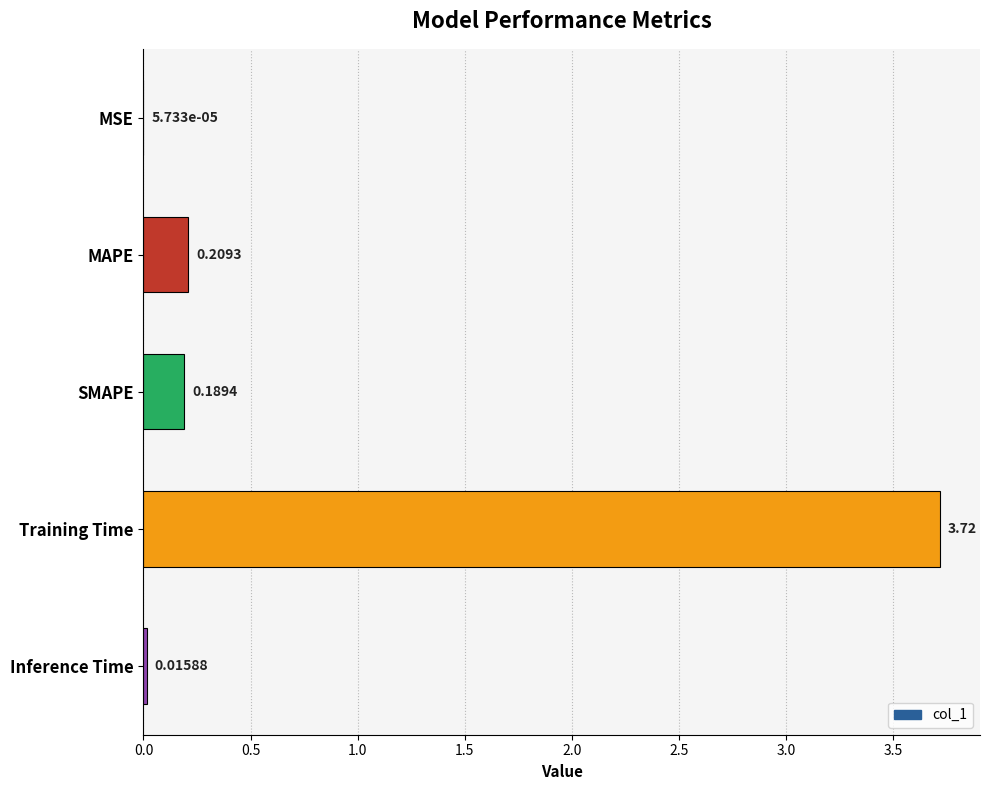

What is the change in value from MSE to SMAPE?

+0.2